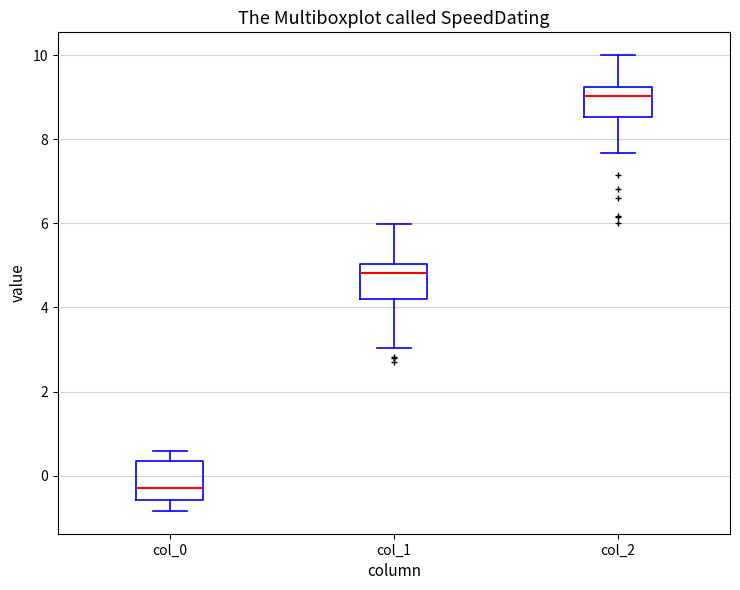

Where does the upper whisker of the box for col_2 end on the y-axis? The values are not printed on the chart, so give them approximately, as read against the axis.

10.0